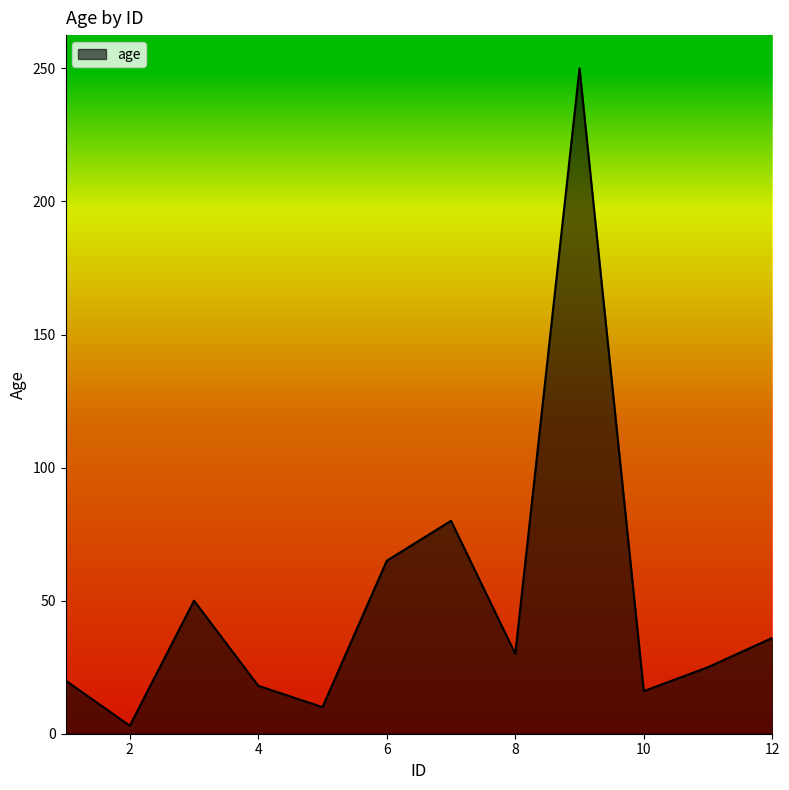

What is the difference between the maximum and minimum values?

247